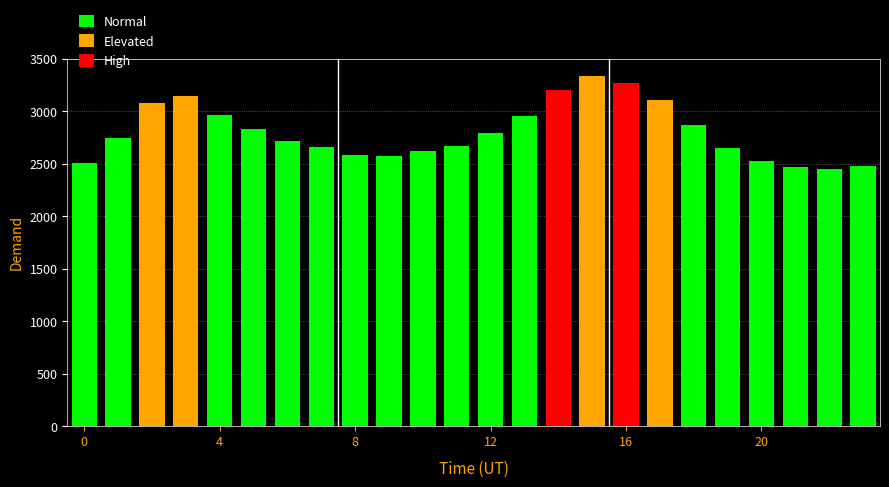

What is the value of the 19th bar from the left?

2870